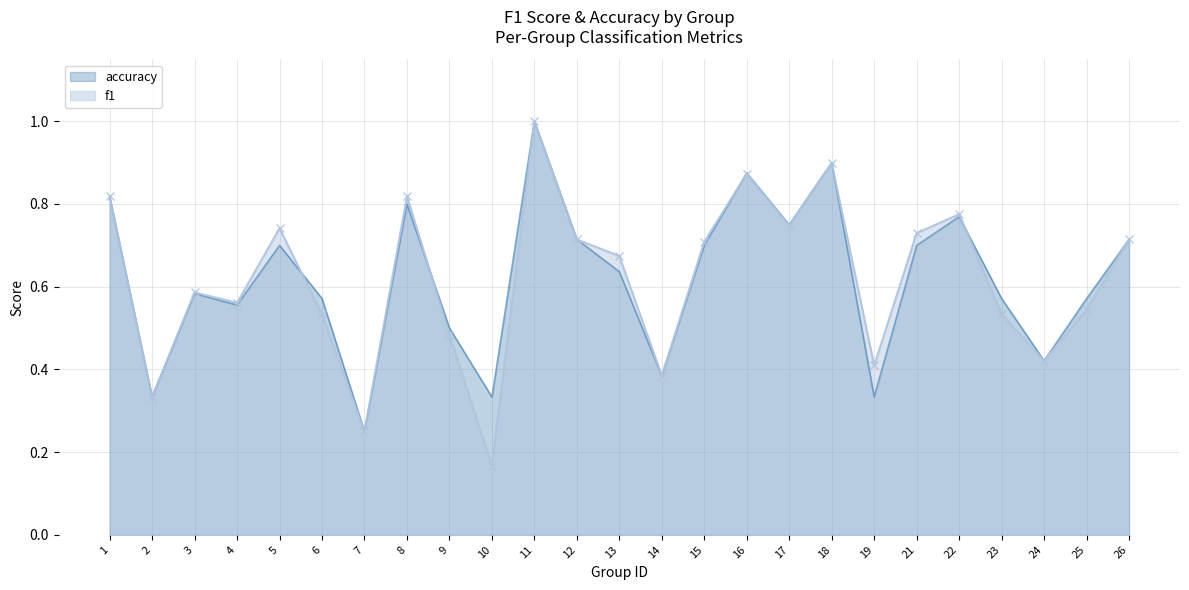

Which series ends up on top after the final intersection of accuracy and f1?

accuracy